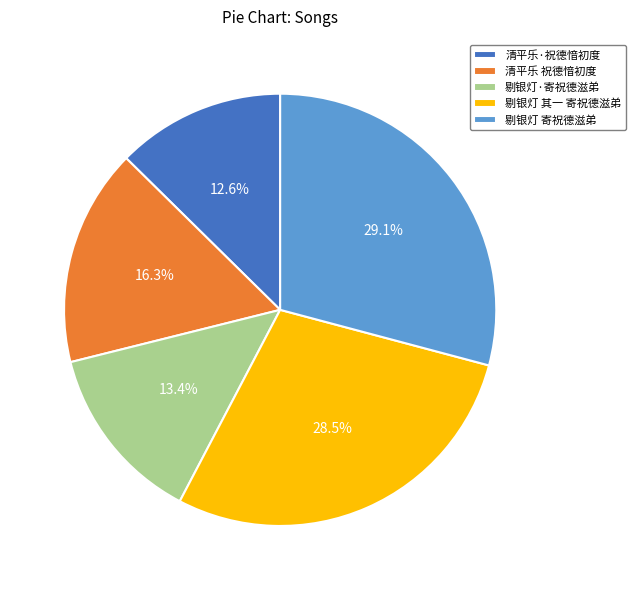

The 剔银灯 其一 寄祝德滋弟 slice represents 20% of the pie. True or false?

False